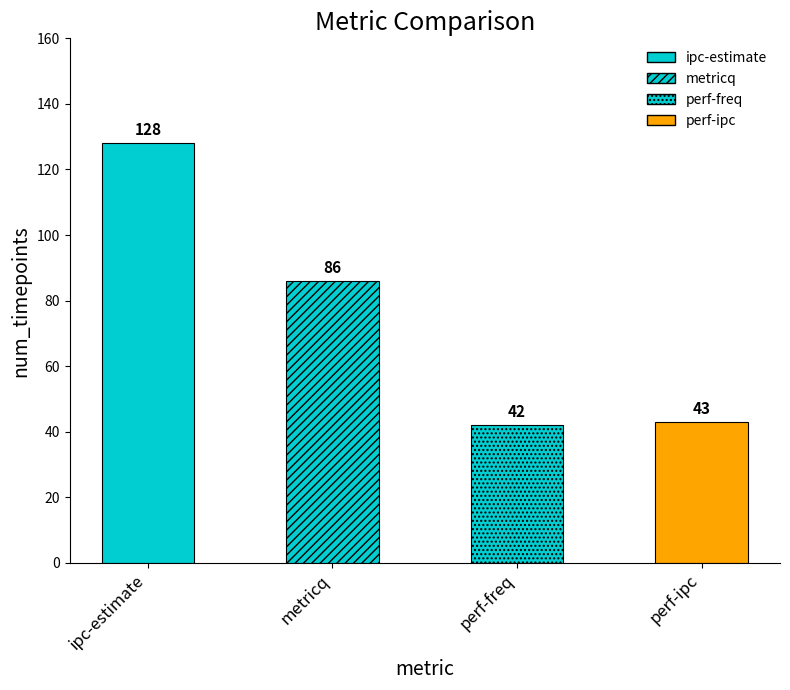

Where does the data first go above 86?

ipc-estimate